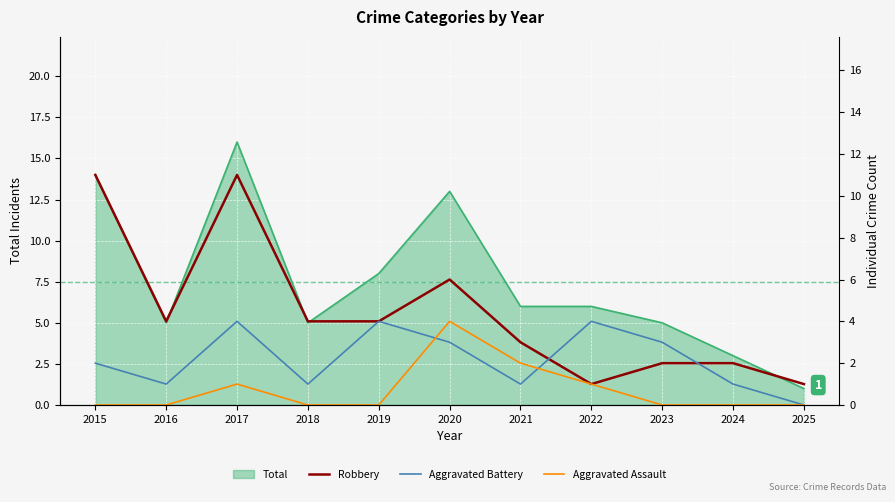

At 2021, list the series in order from smallest to largest.

Aggravated Battery, Aggravated Assault, Robbery